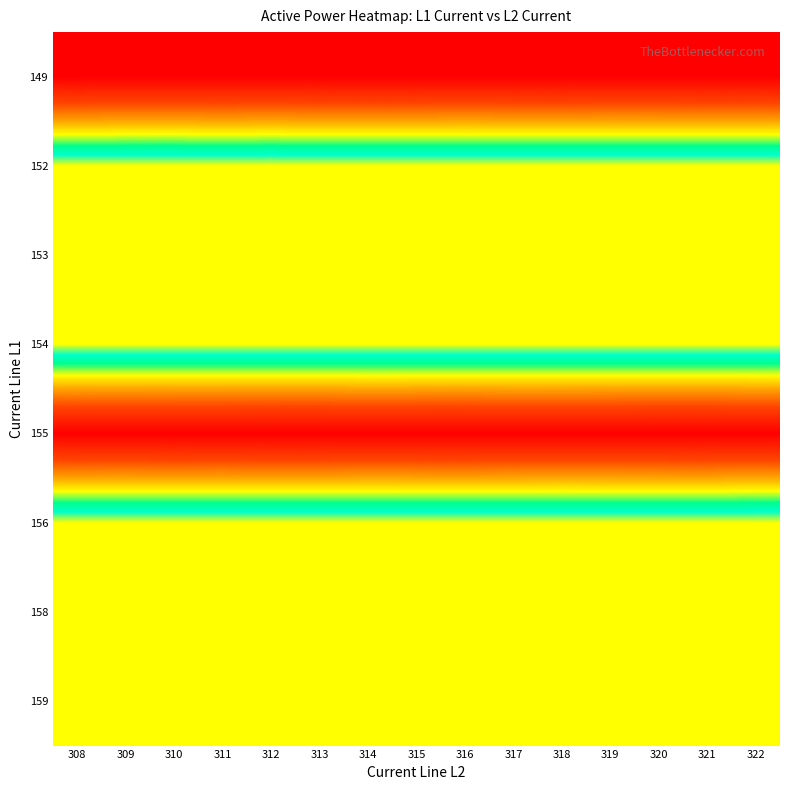

What is the maximum value shown in the chart?

30001920